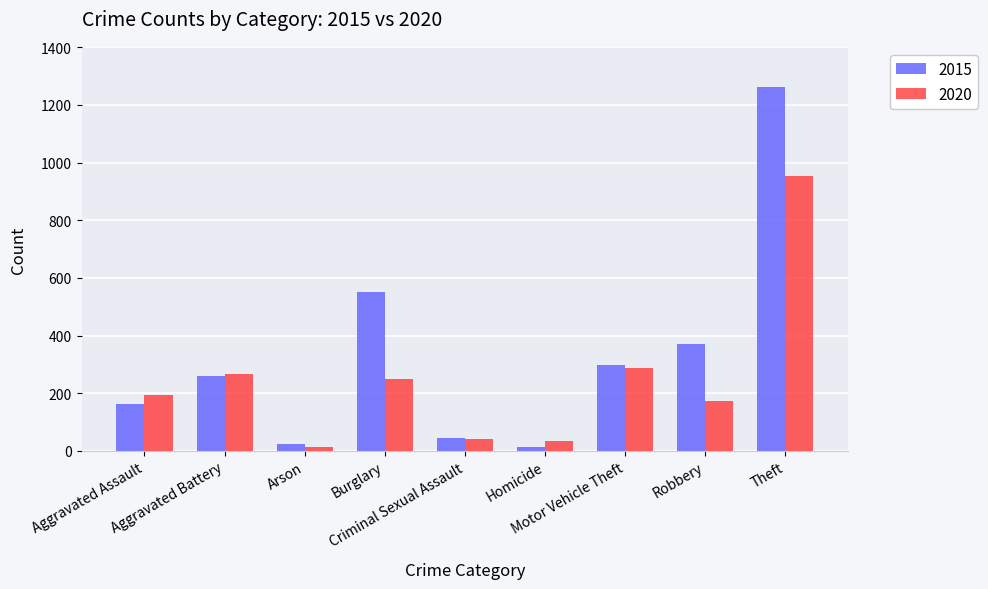

How many data points does each series have?

9